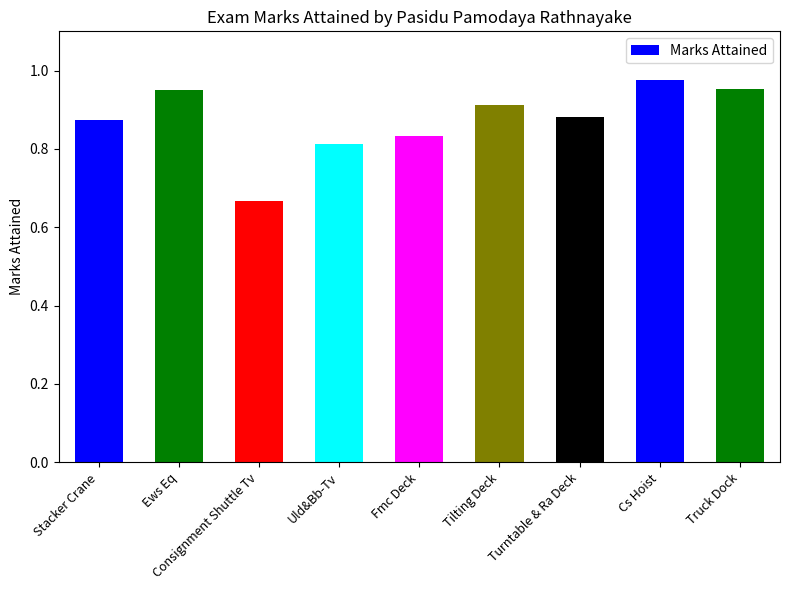

What position from the left is Consignment Shuttle Tv?

3